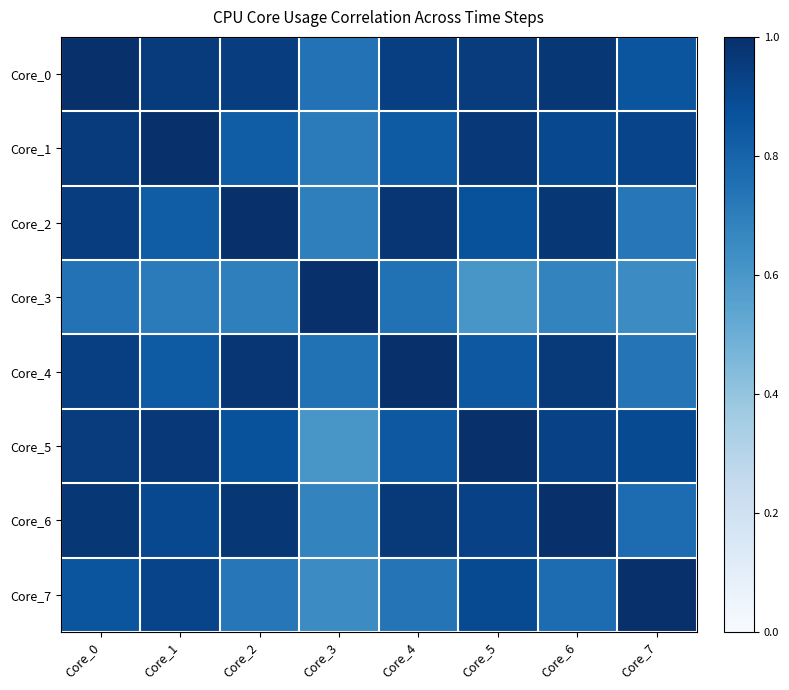

List the series in order of their peak value, lowest first.

Core_0, Core_1, Core_2, Core_3, Core_4, Core_5, Core_6, Core_7